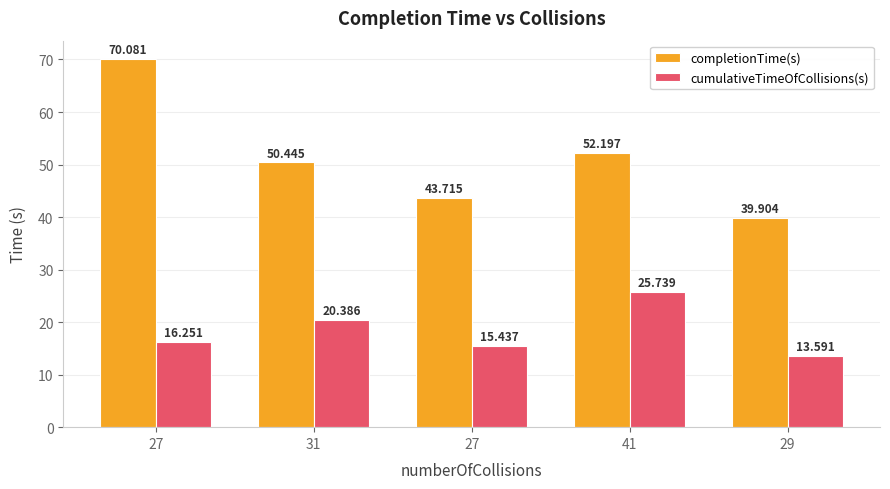

What is the difference between the maximum and minimum values in the cumulativeTimeOfCollisions(s) series?

12.1